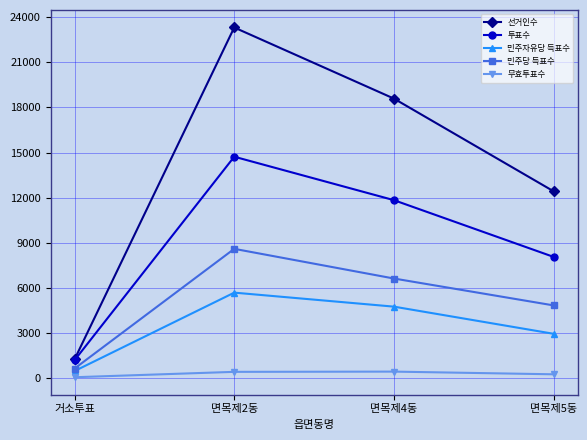

What is the label of the 3rd point from the right?

면목제2동